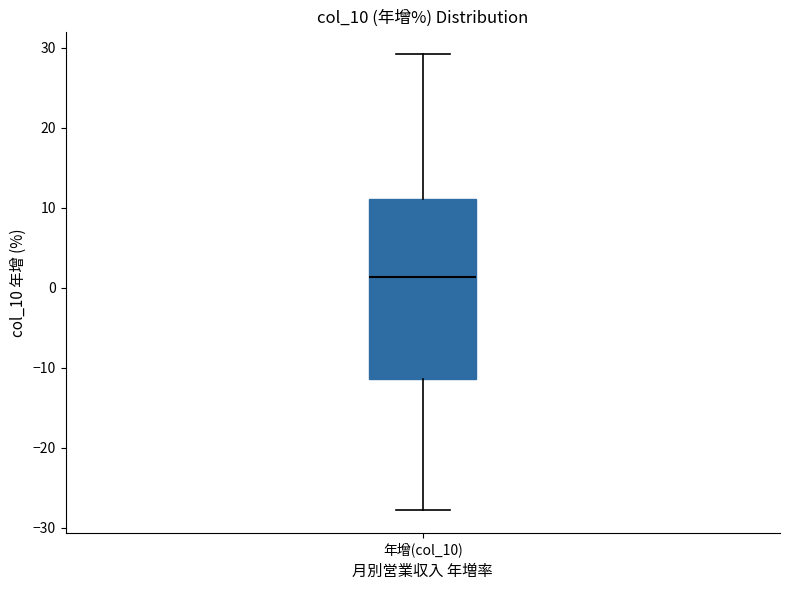

Read this box plot against the y-axis: the position of the median line, the range covered by the box, and the ends of both whiskers. The values are not printed on the chart, so give them approximately, as read against the axis.

median 1, box -11 to 11, whiskers -28 to 29